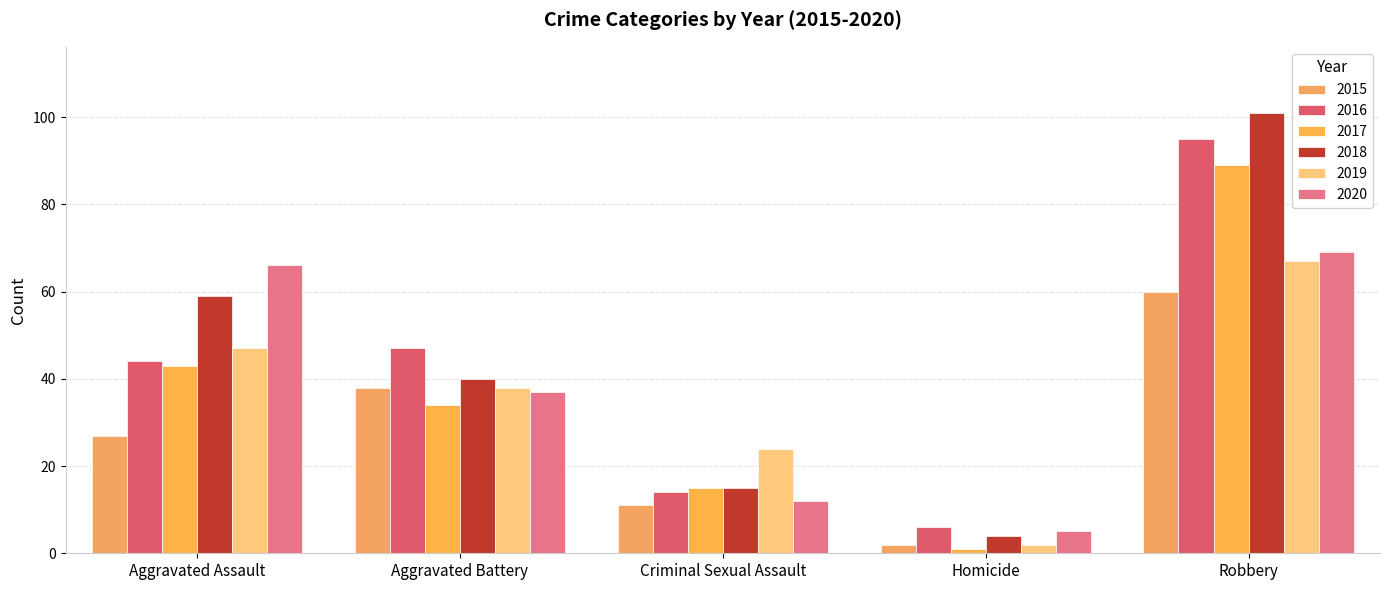

What is the sum of the 2018 values at Aggravated Assault and Aggravated Battery?

99